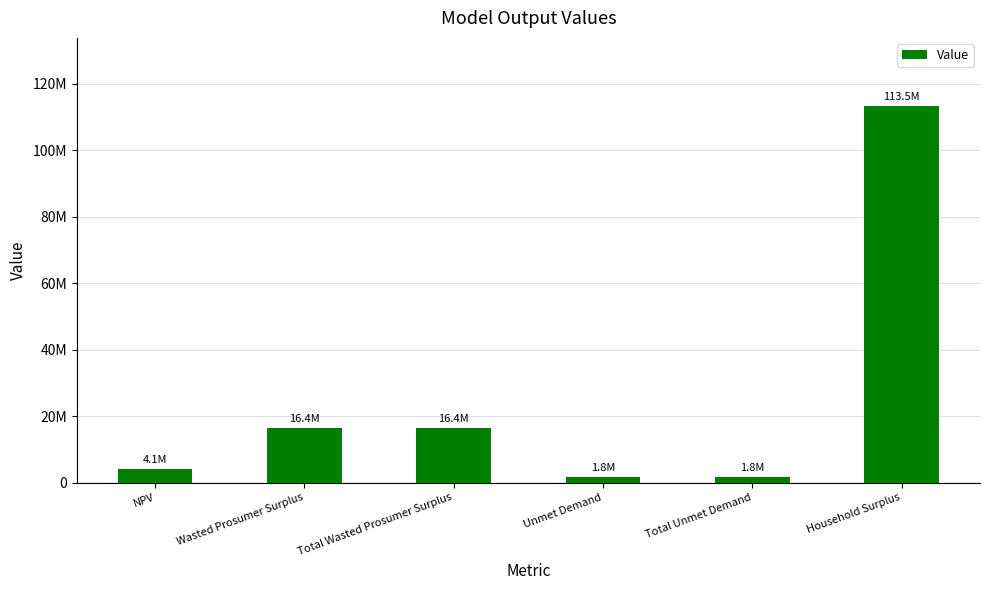

At which label does the data first exceed 16387444?

Wasted Prosumer Surplus